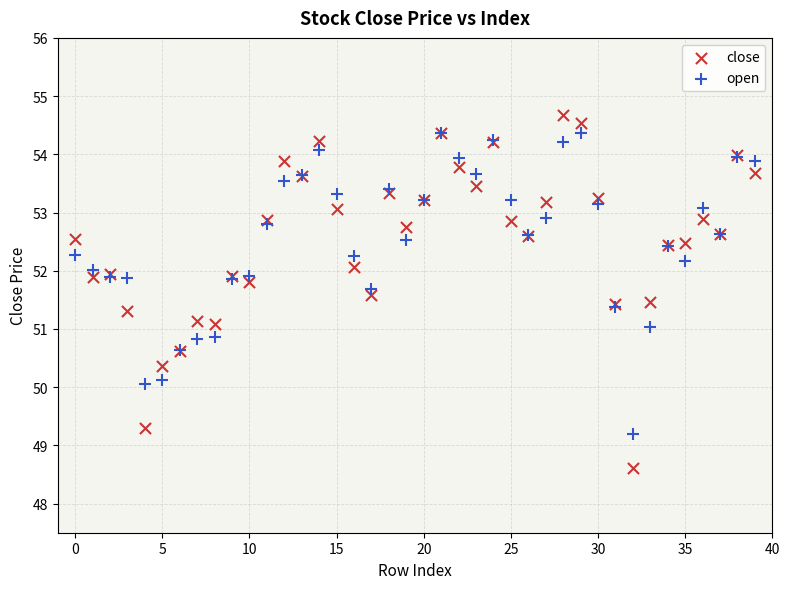

Which series contains the lowest Y value?

close